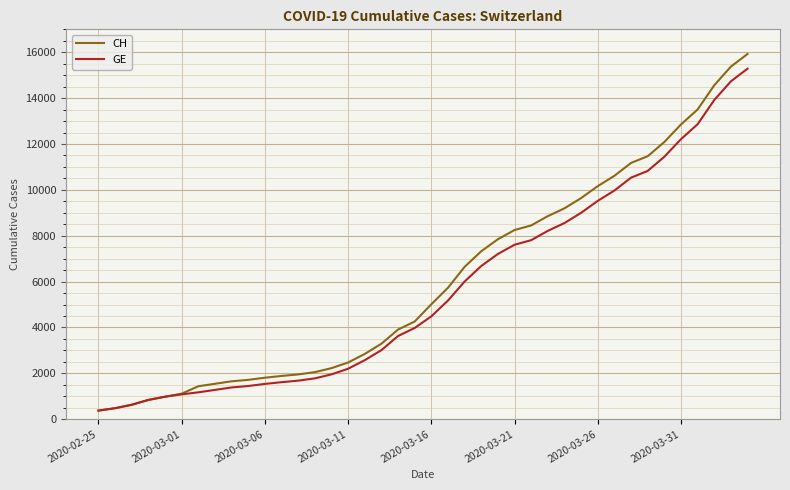

What is the minimum value for GE?

375